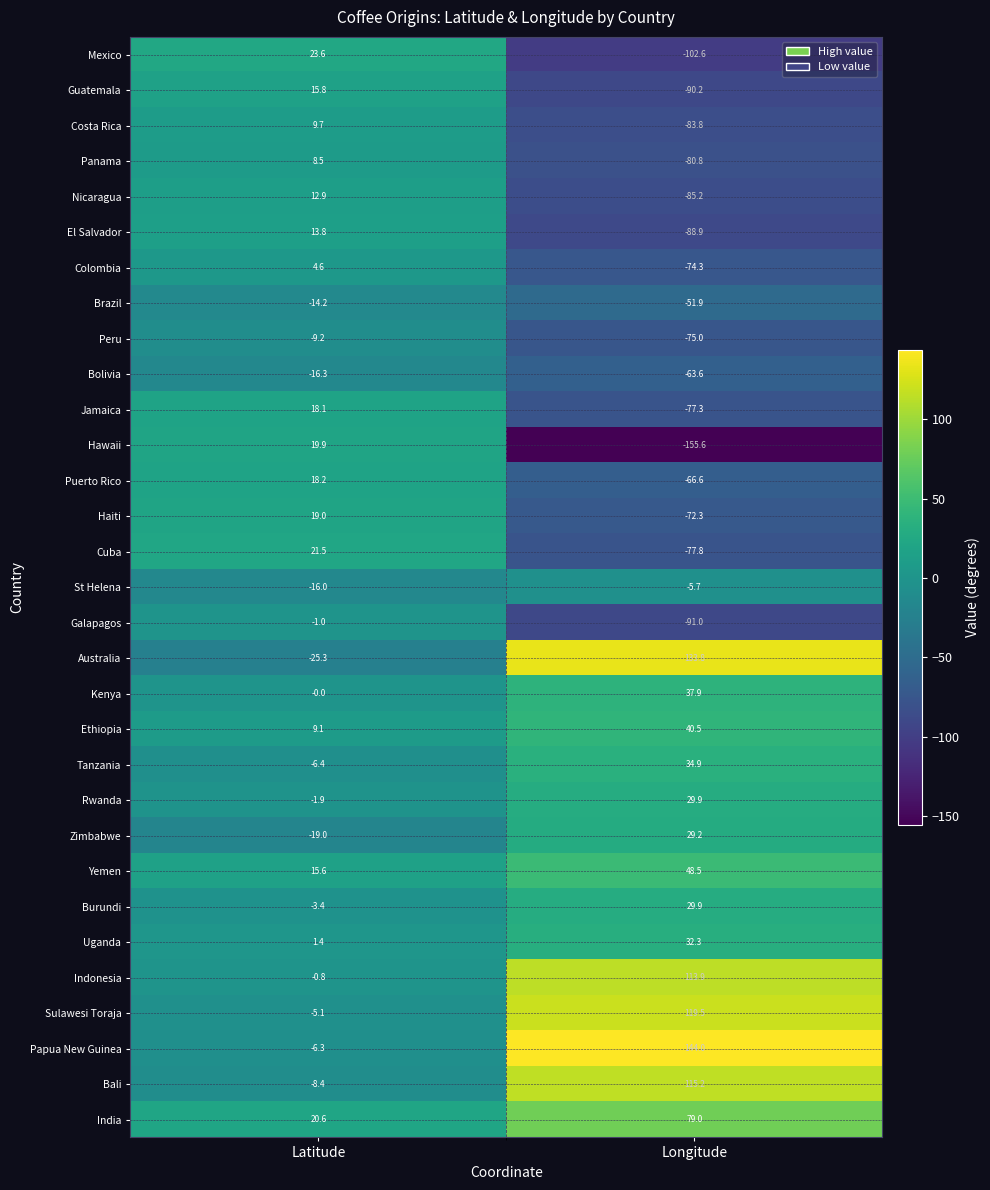

Rank the series at Latitude from highest to lowest value.

Mexico, Cuba, India, Hawaii, Haiti, Puerto Rico, Jamaica, Guatemala, Yemen, El Salvador, Nicaragua, Costa Rica, Ethiopia, Panama, Colombia, Uganda, Kenya, Indonesia, Galapagos, Rwanda, Burundi, Sulawesi Toraja, Papua New Guinea, Tanzania, Bali, Peru, Brazil, St Helena, Bolivia, Zimbabwe, Australia